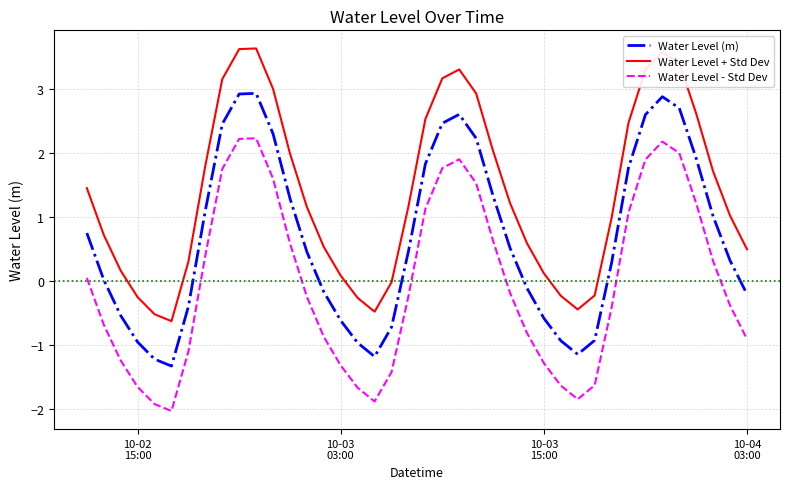

What is the difference between the maximum and minimum values in the Water Level + Std Dev series?

4.3